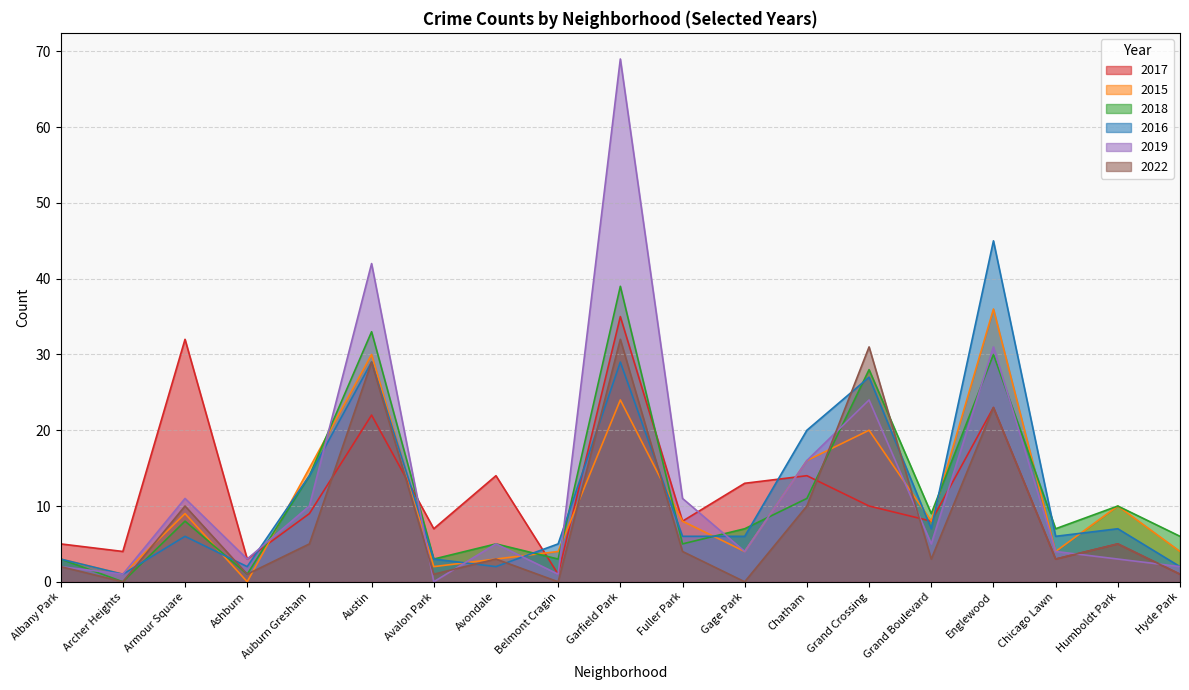

Which series has the largest range (max minus min)?

2019